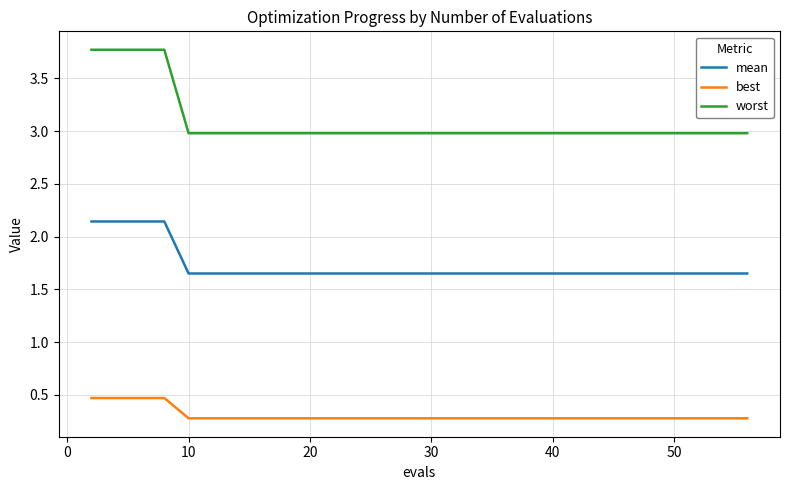

Which series has the widest spread of values?

worst